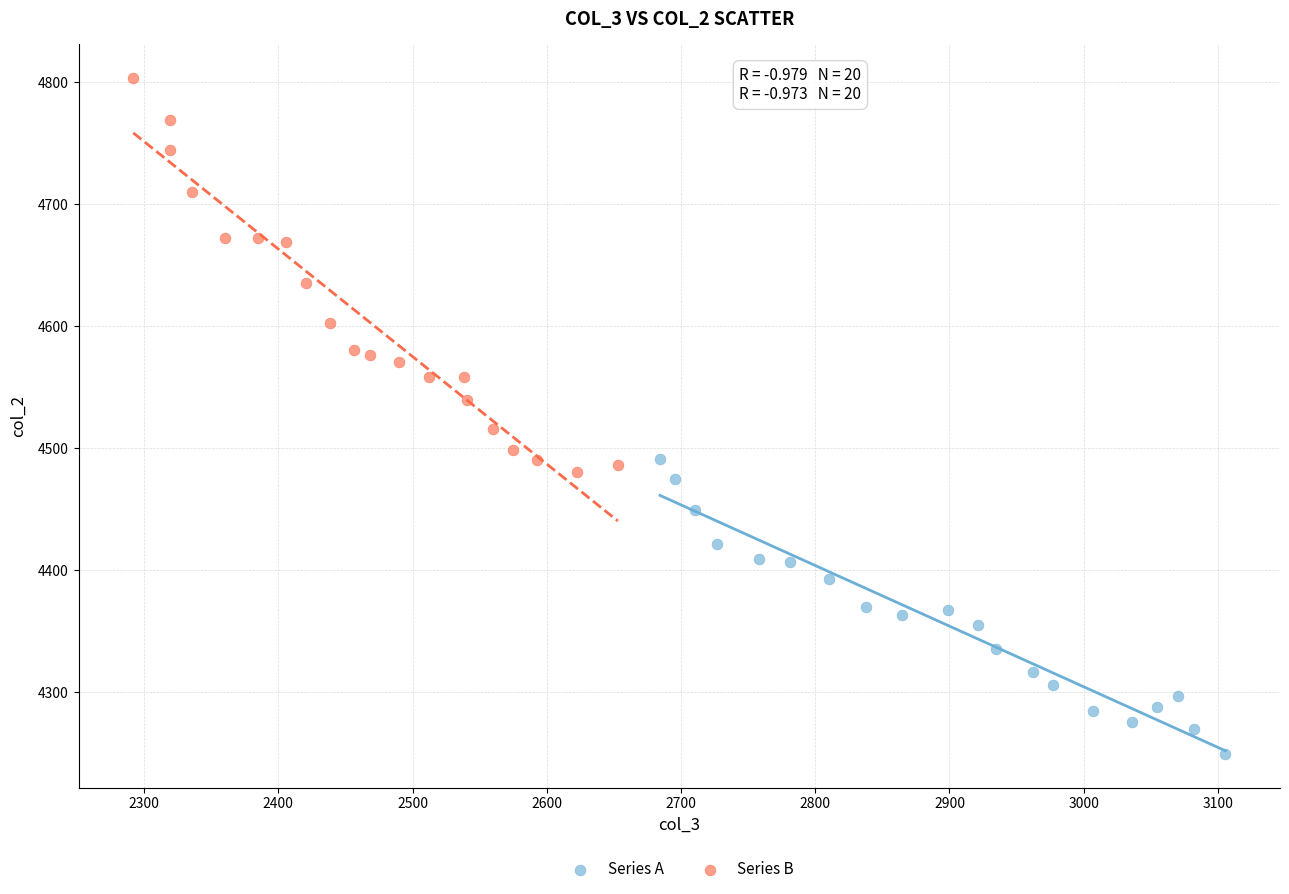

Which series has the largest Y range (max minus min)?

Series B